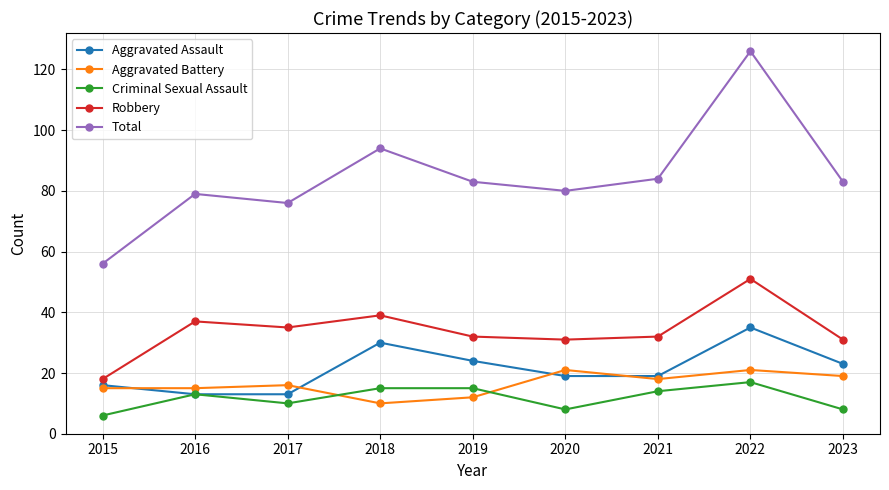

Rank the series by their maximum value, from lowest to highest.

Criminal Sexual Assault, Aggravated Battery, Aggravated Assault, Robbery, Total